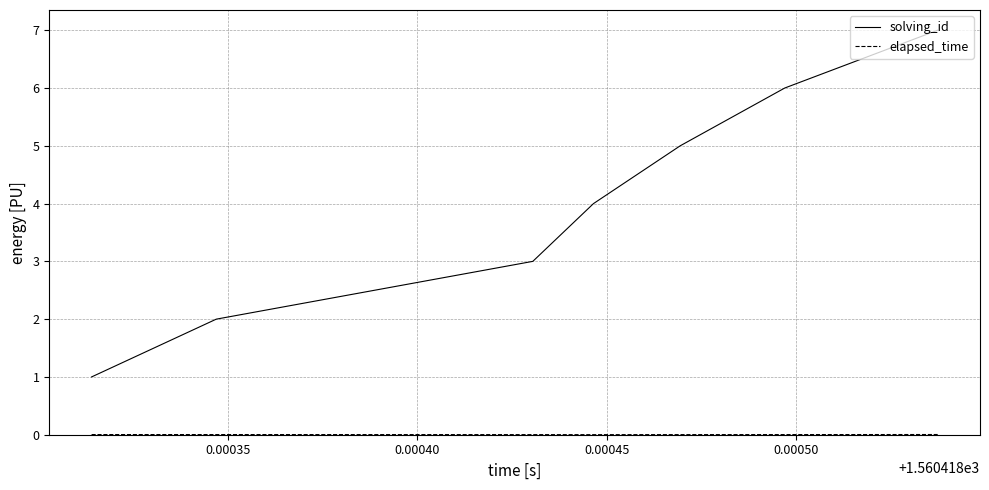

Which series has the largest total across all categories?

solving_id